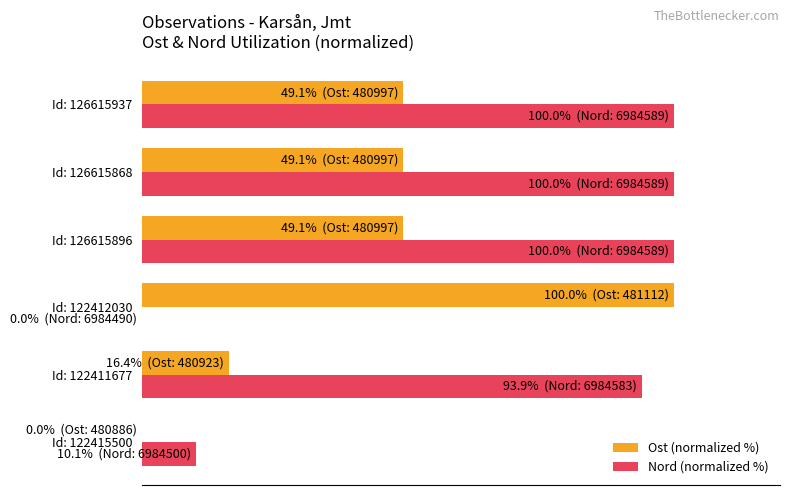

What are all the series names shown in the legend?

Ost (normalized %), Nord (normalized %)